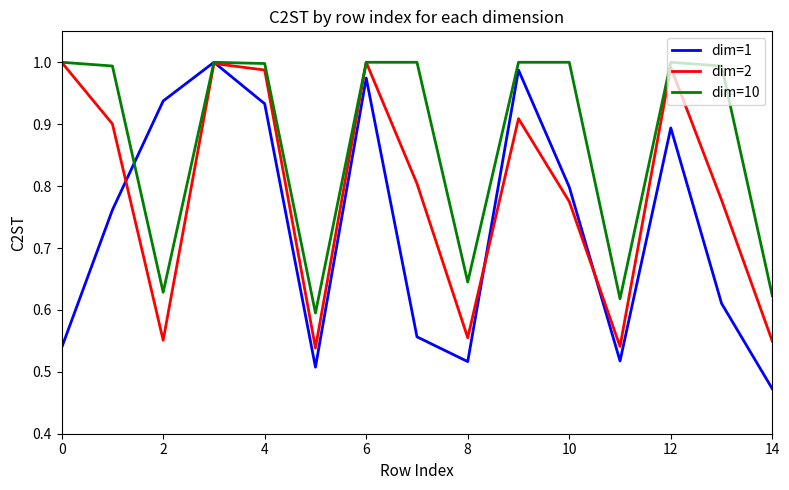

List the series in order of their overall mean, lowest first.

dim=1, dim=2, dim=10